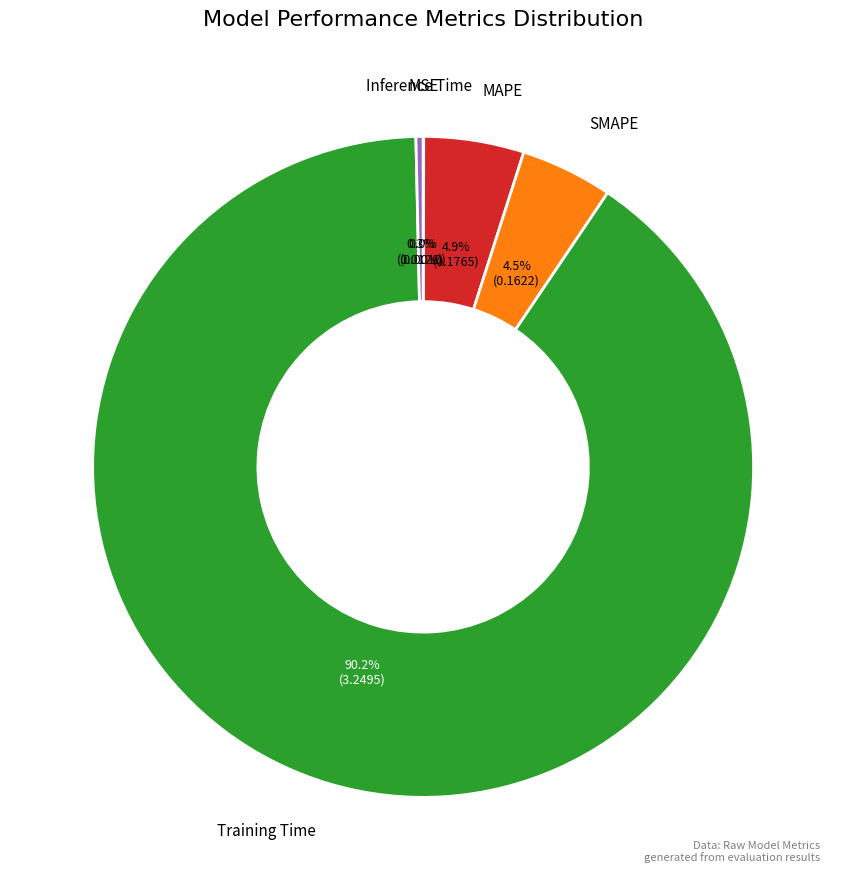

Does any single category account for the majority?

Yes